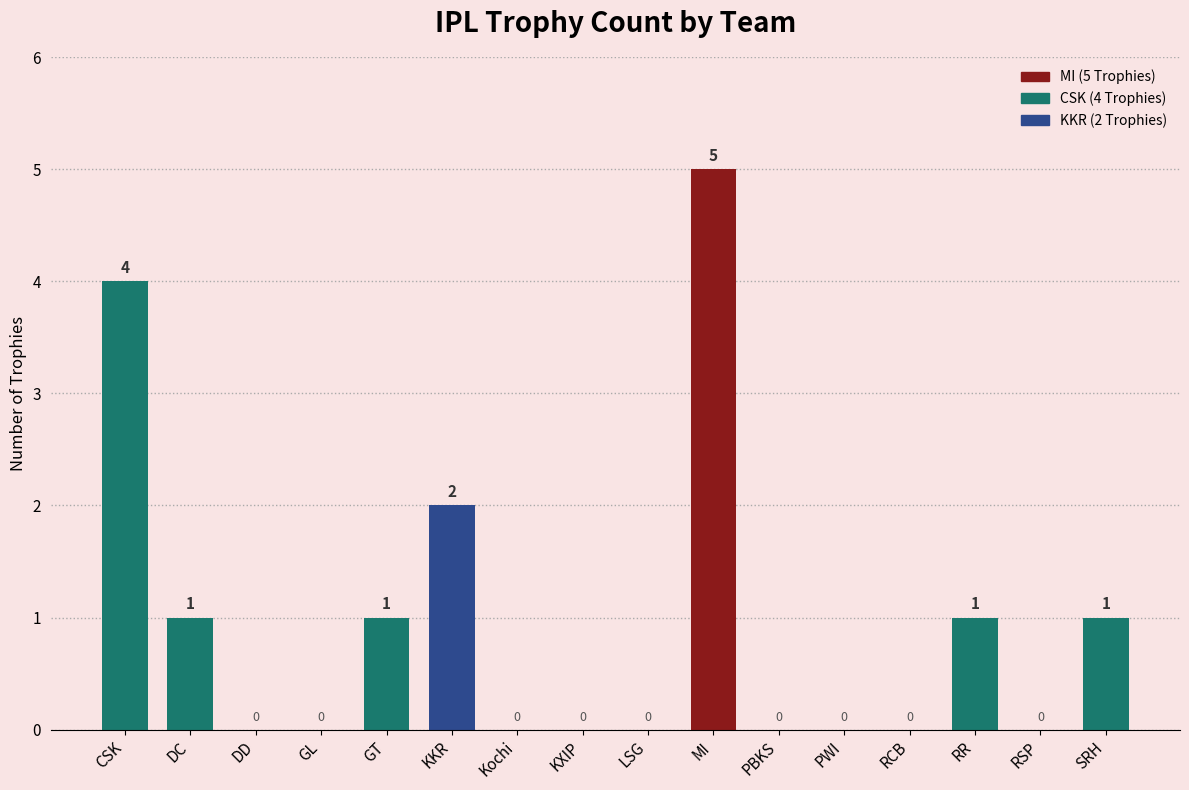

Reading right to left, extract all data points from this chart.

SRH=1	RSP=0	RR=1	RCB=0	PWI=0	PBKS=0	MI=5	LSG=0	KXIP=0	Kochi=0	KKR=2	GT=1	GL=0	DD=0	DC=1	CSK=4